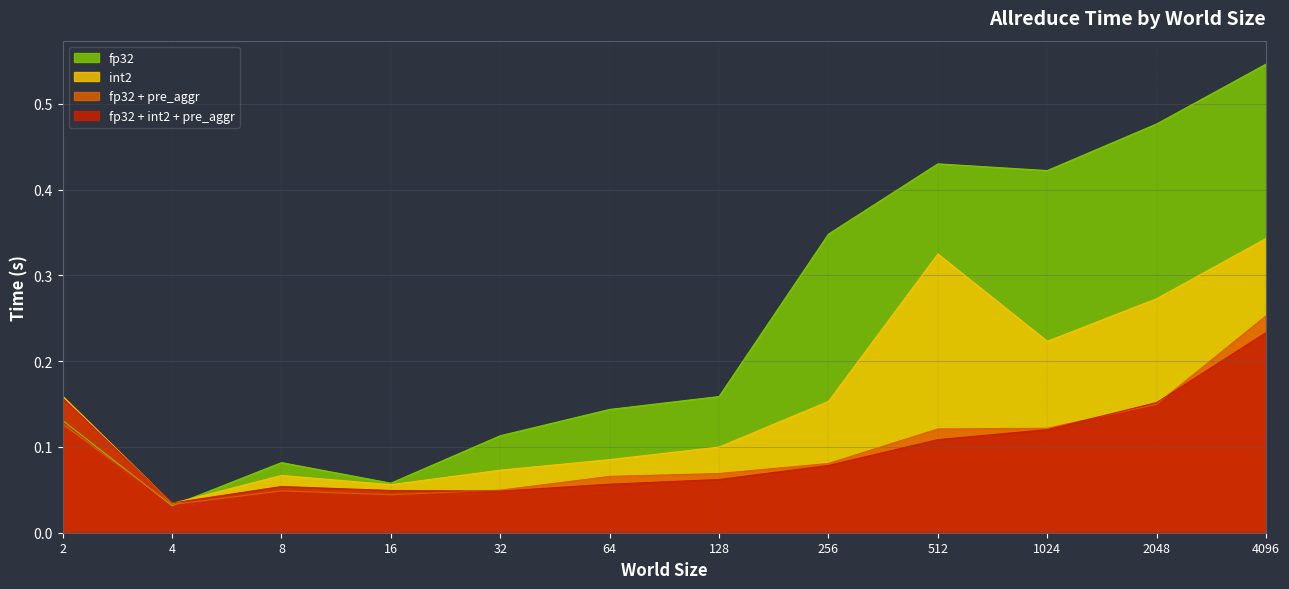

List the labels in order of fp32 value, largest first.

4096, 2048, 512, 1024, 256, 128, 64, 2, 32, 8, 16, 4